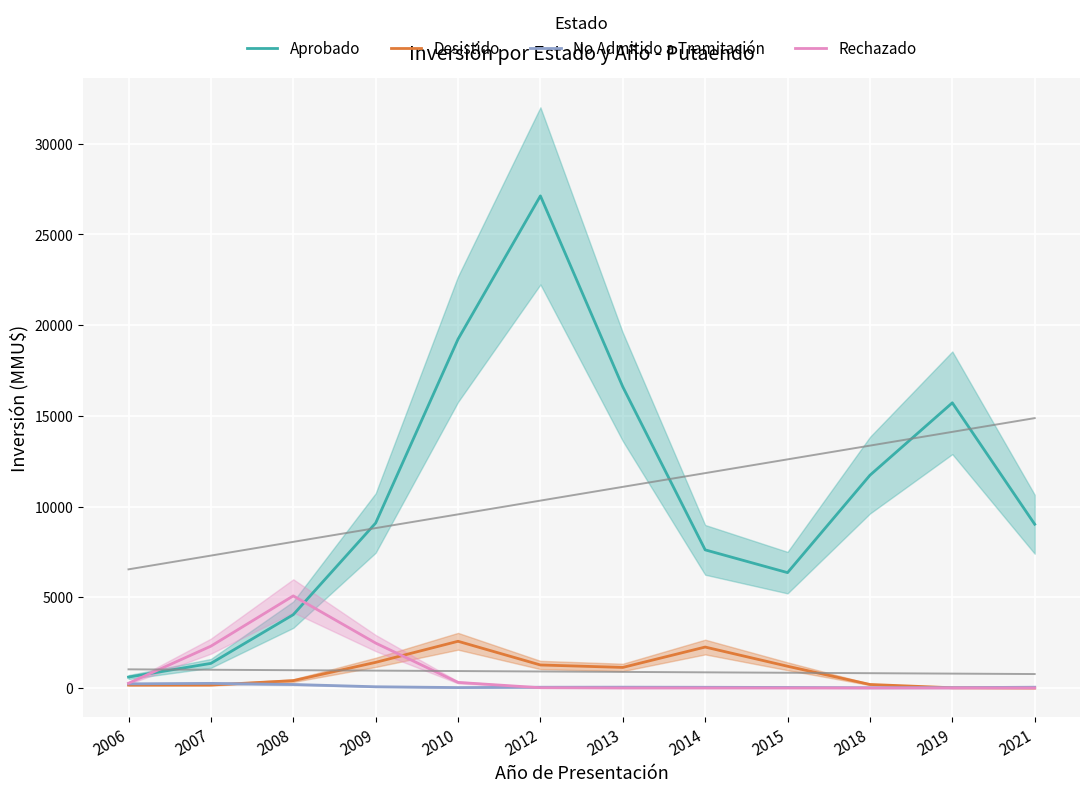

What is the difference between the maximum and minimum values in the Aprobado series?

26520.7